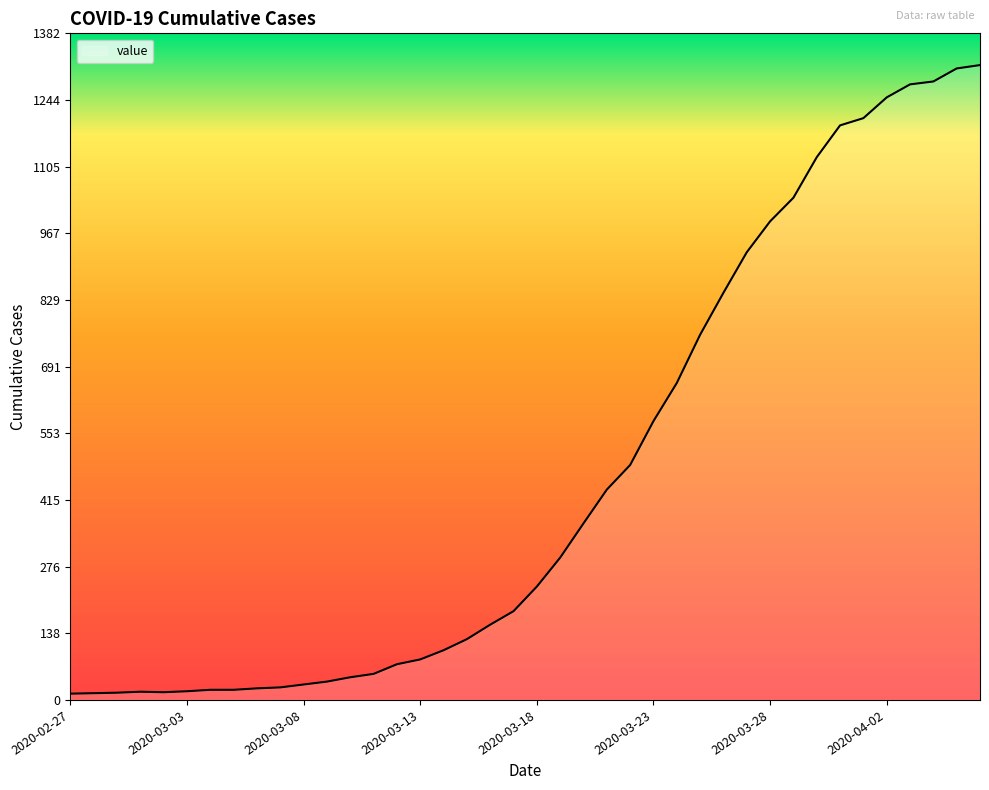

What is the difference between the second highest and minimum values?

1296